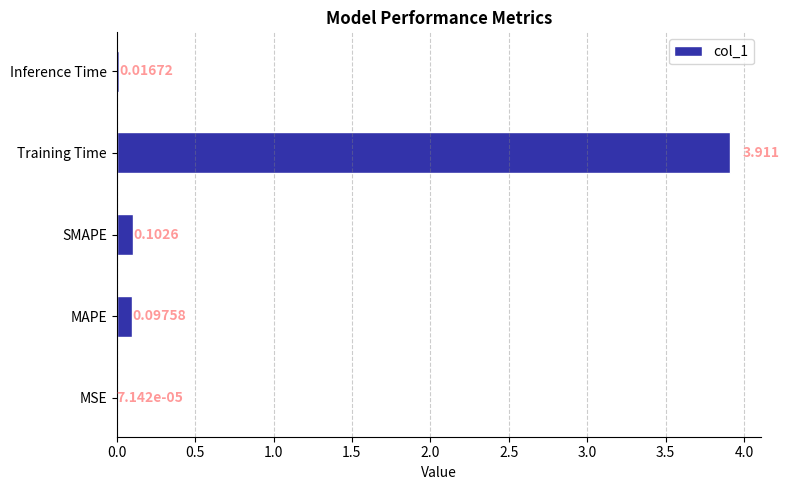

Where is the data nearest to the value 1?

SMAPE